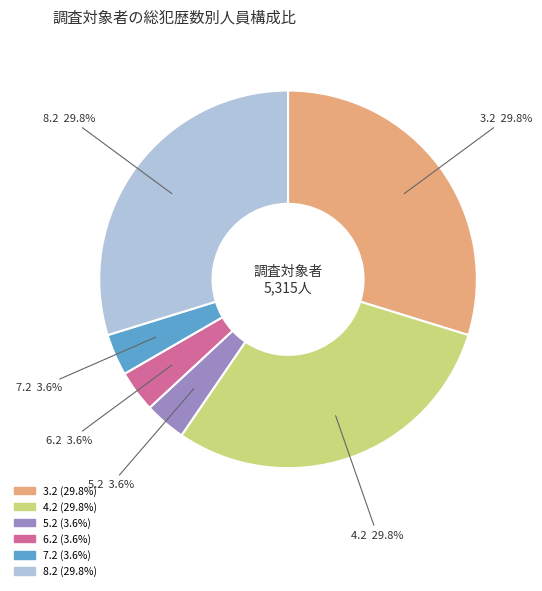

Combined, do 3.2 and 5.2 account for over 50%?

No